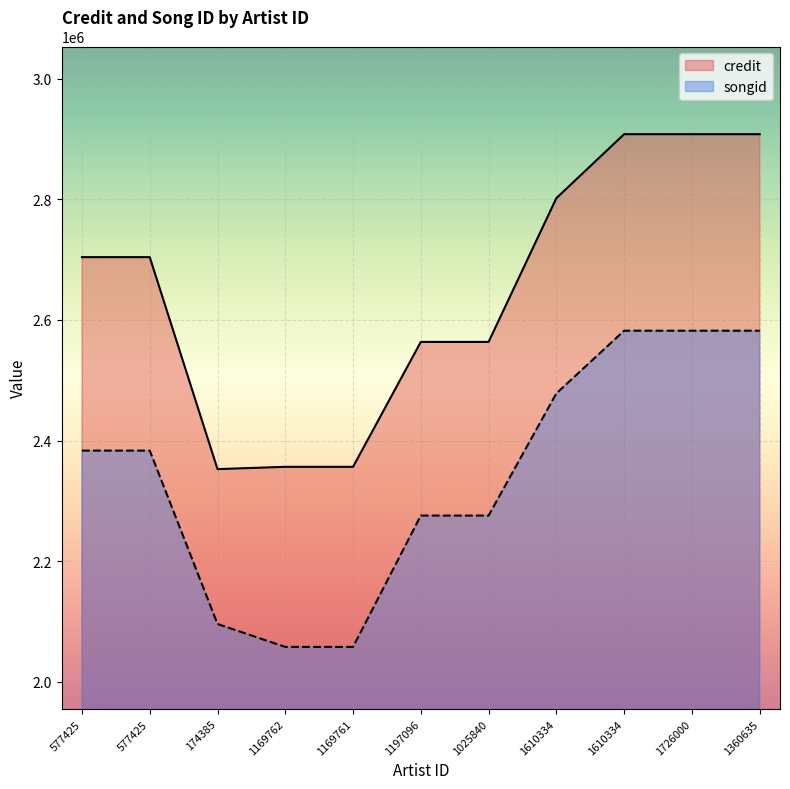

Is it true that songid equals 953517 at 1360635?

False